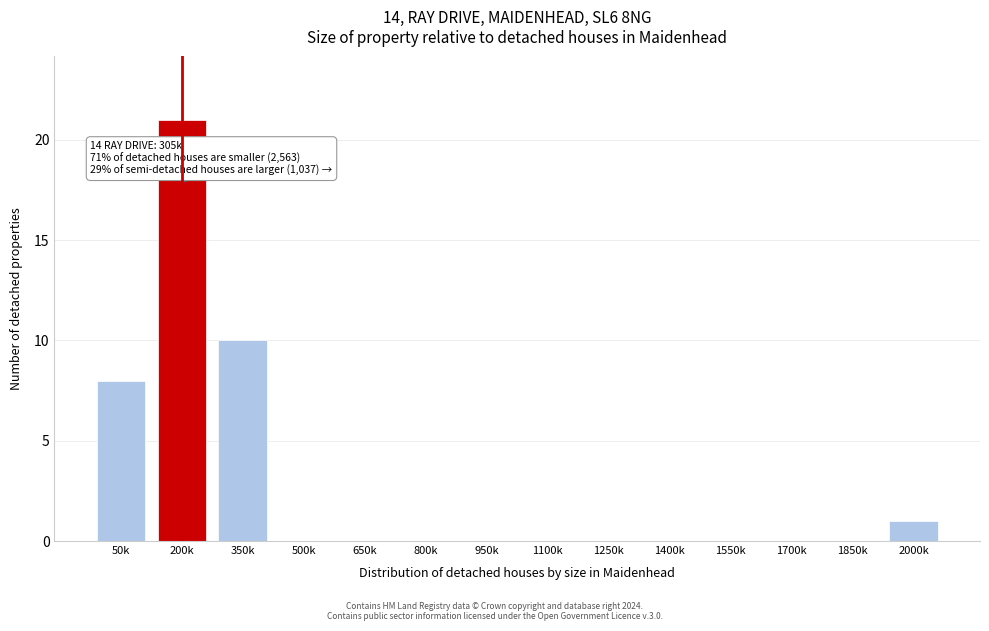

What is the approximate value at 350k?

10